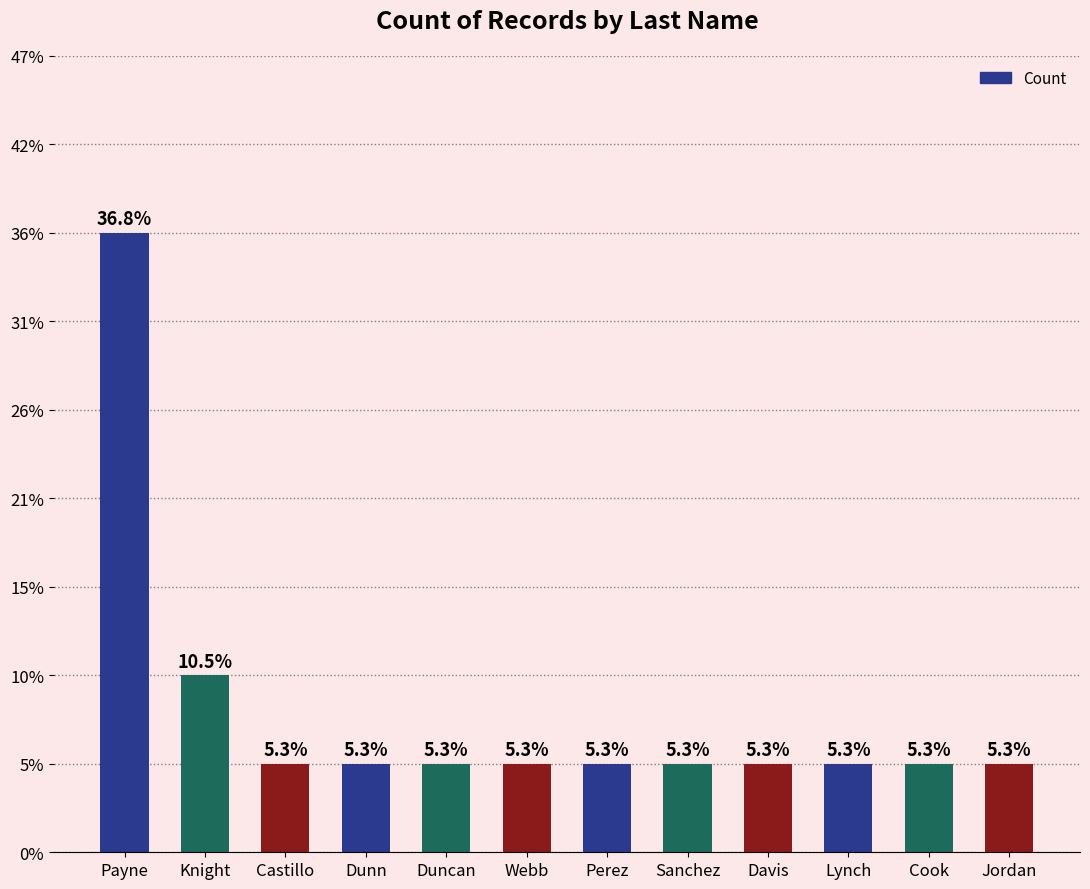

Reading right to left, list all the values displayed in this chart.

1	1	1	1	1	1	1	1	1	1	2	7